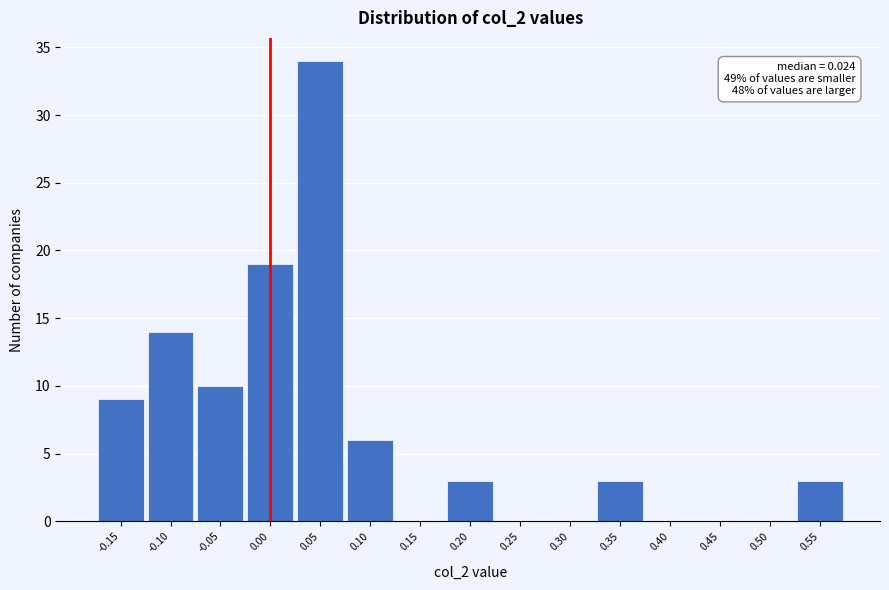

Which range on the x-axis has the tallest bar?

0.025 to 0.075